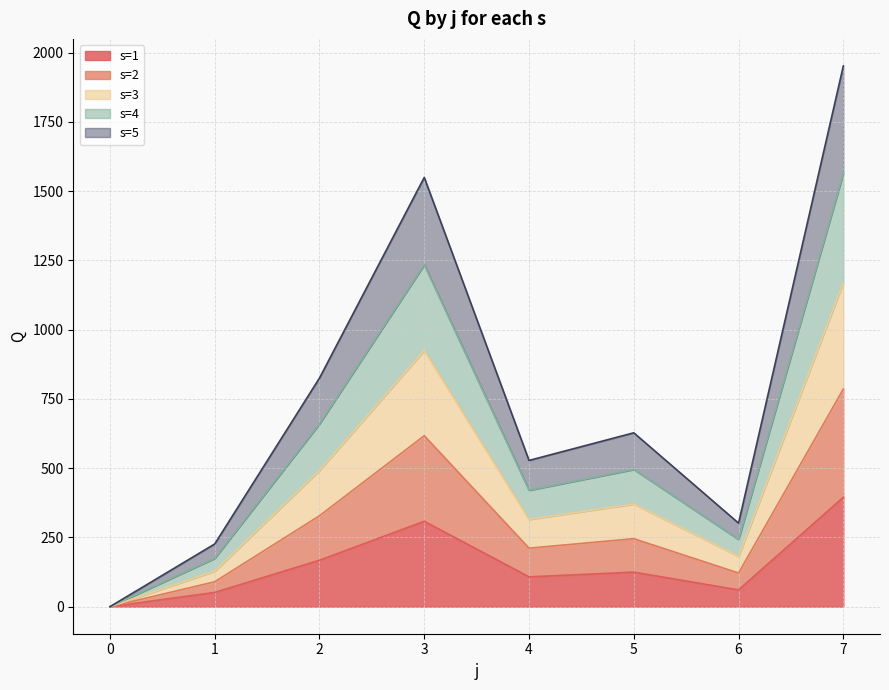

How many values in s=1 are above zero?

7